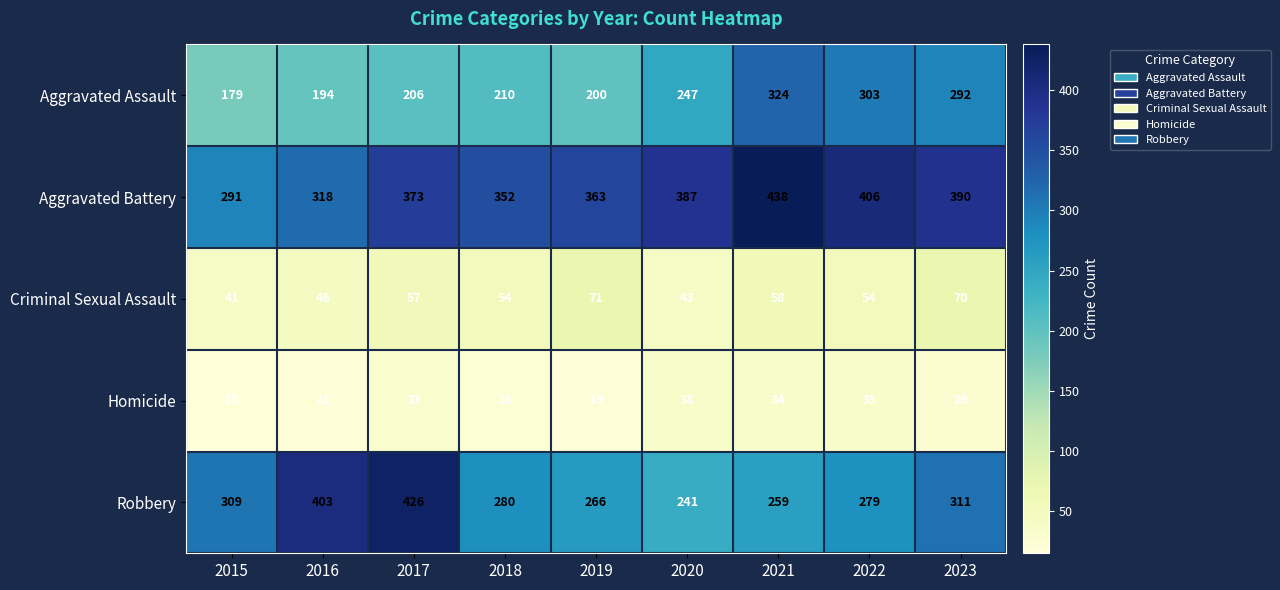

At which label is Aggravated Battery closest to 364?

2019